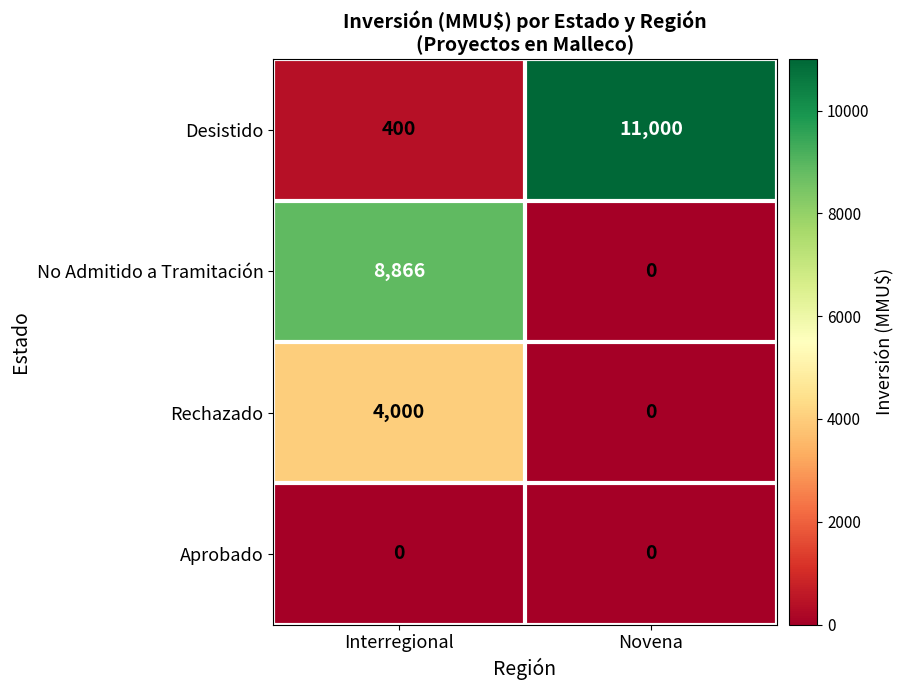

List the series in order of their peak value, lowest first.

Aprobado, Rechazado, No Admitido a Tramitación, Desistido